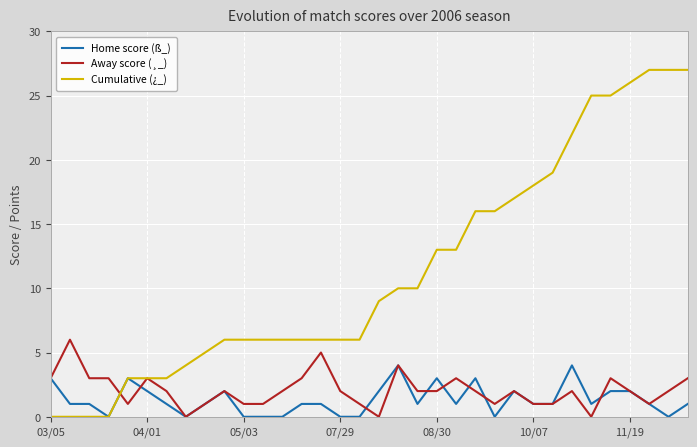

How many lines are shown in the chart?

3